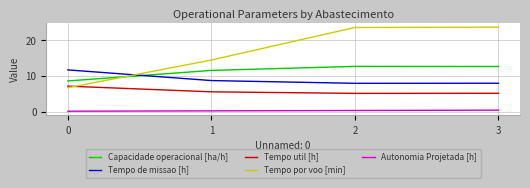

What is the total value across all series at 2?

49.5